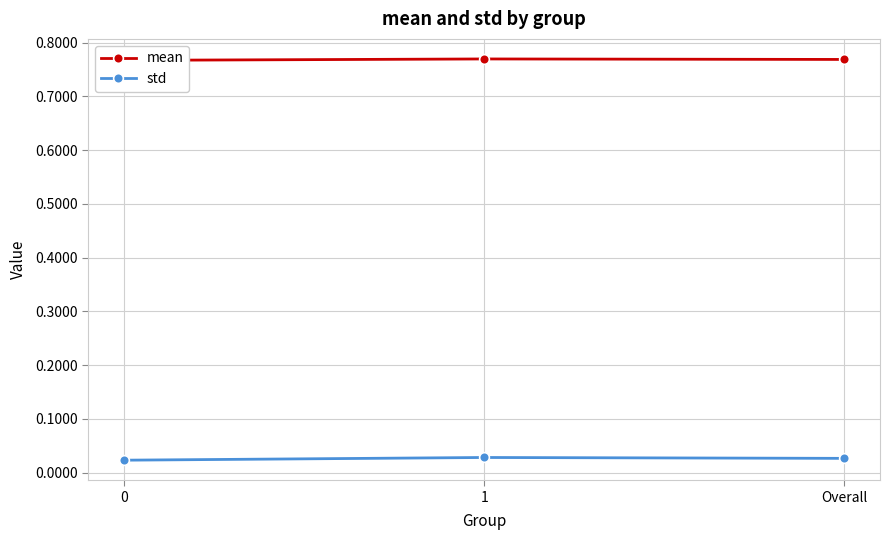

The mean series shows 0.2 at Overall. True or false?

False